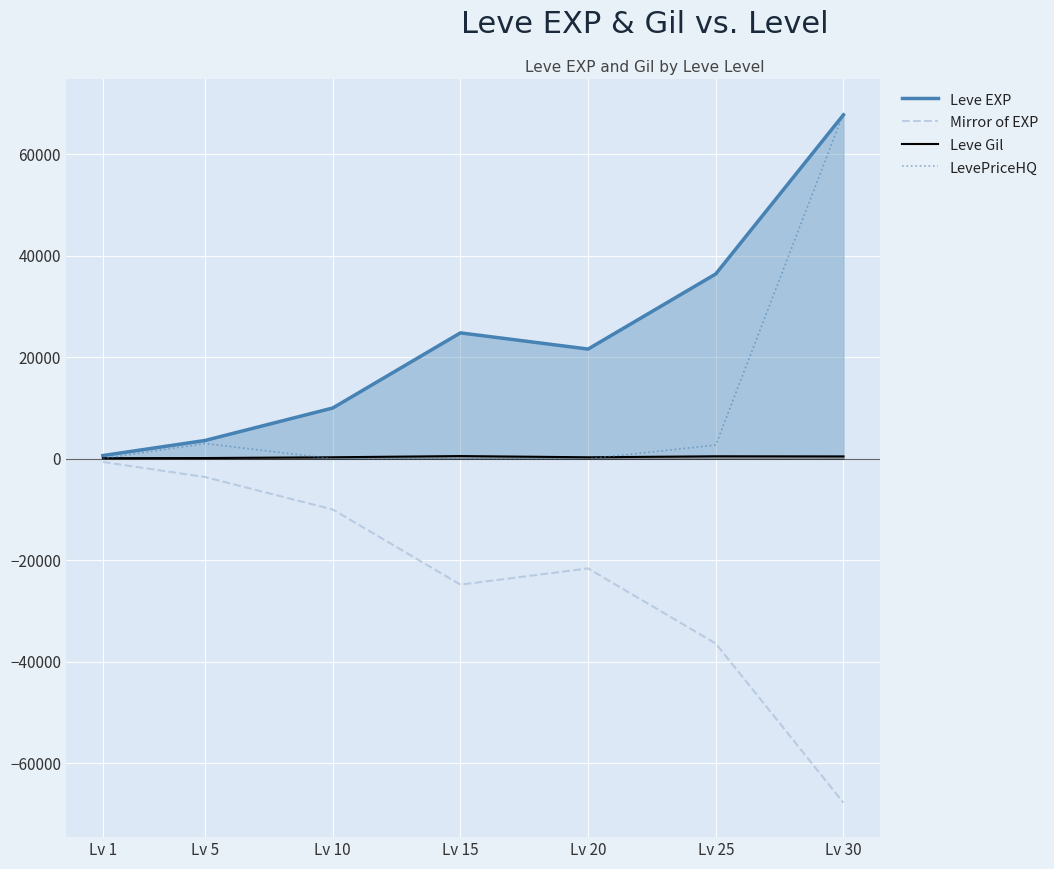

In Leve Gil, how many points are higher than both neighbors (excluding endpoints)?

2